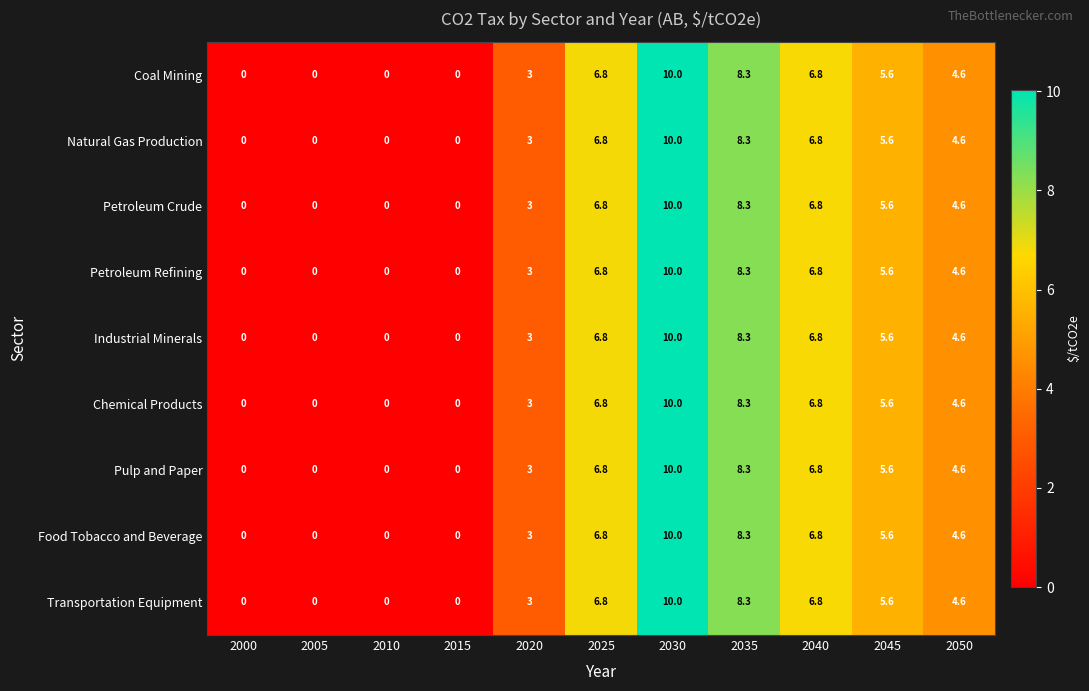

Where does the Food Tobacco and Beverage series first go above 4?

2025